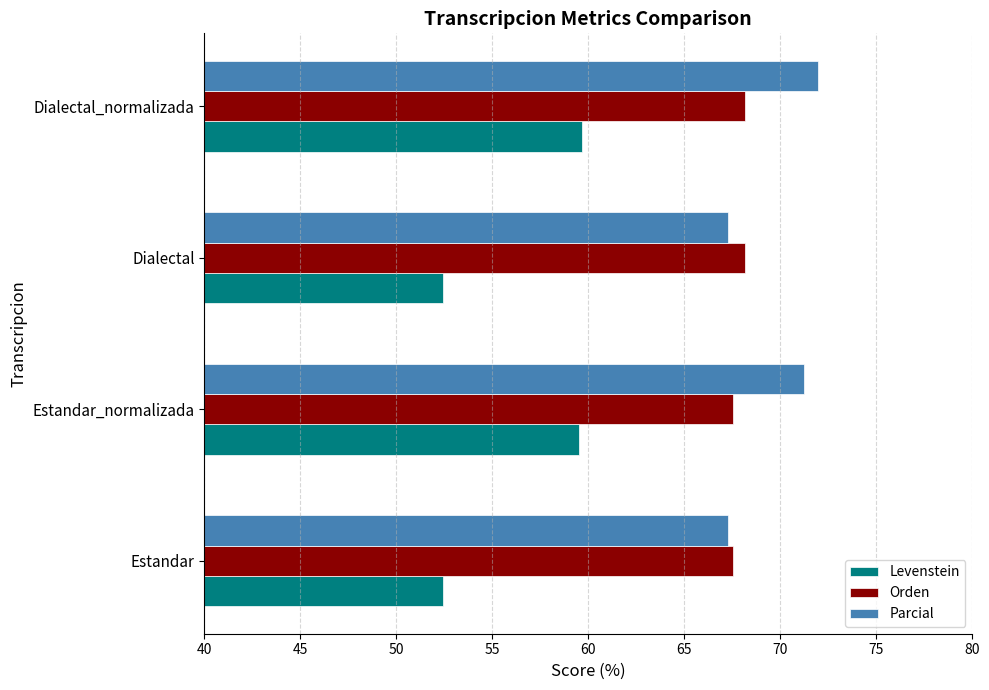

What is the minimum value shown in the chart?

52.4